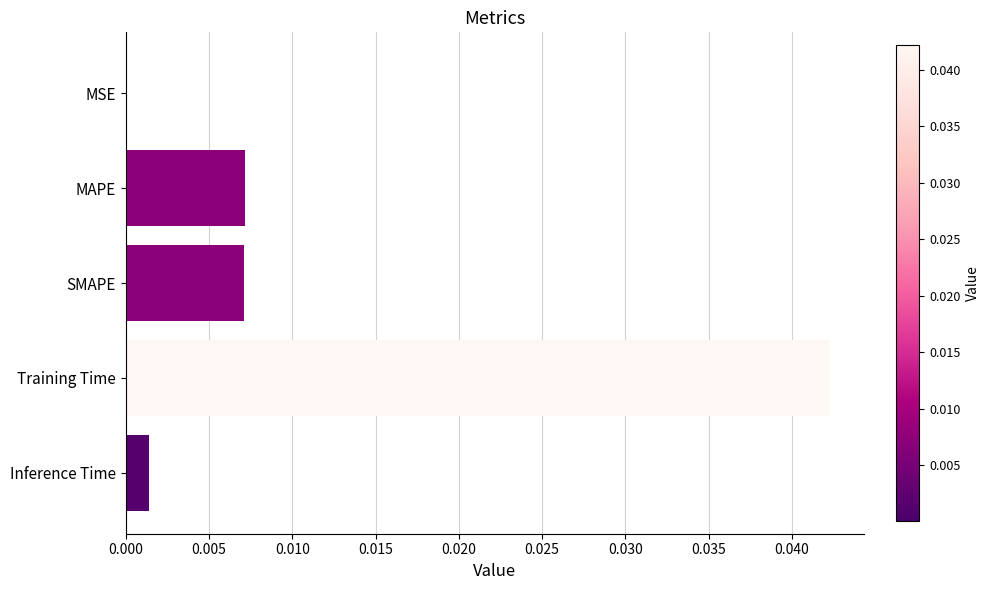

Between Inference Time and Training Time, which is larger?

Training Time